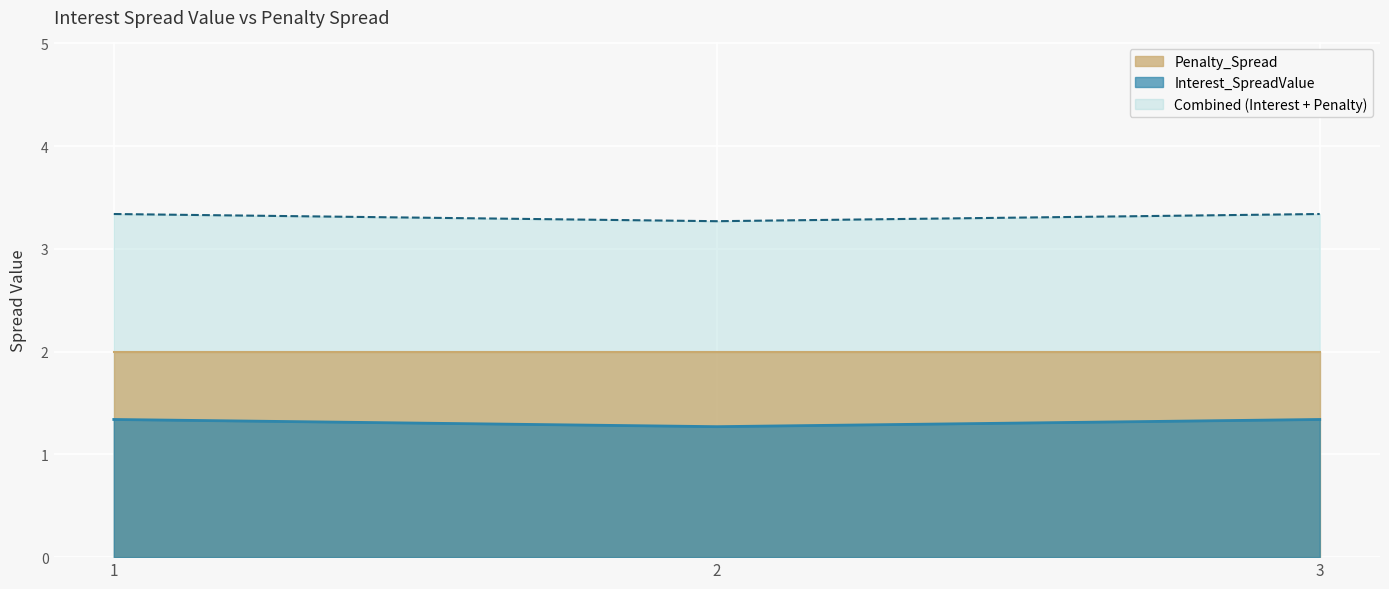

The value at 2 is 1.3. True or false?

True